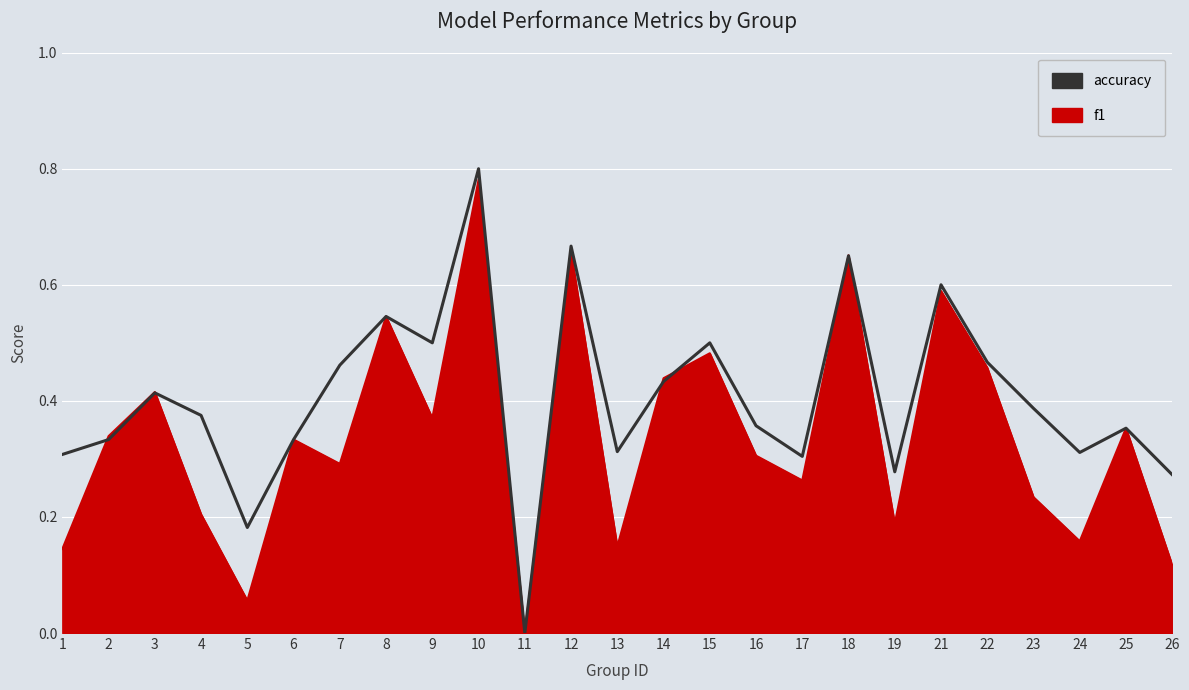

List the series in order of their overall mean, lowest first.

f1, accuracy